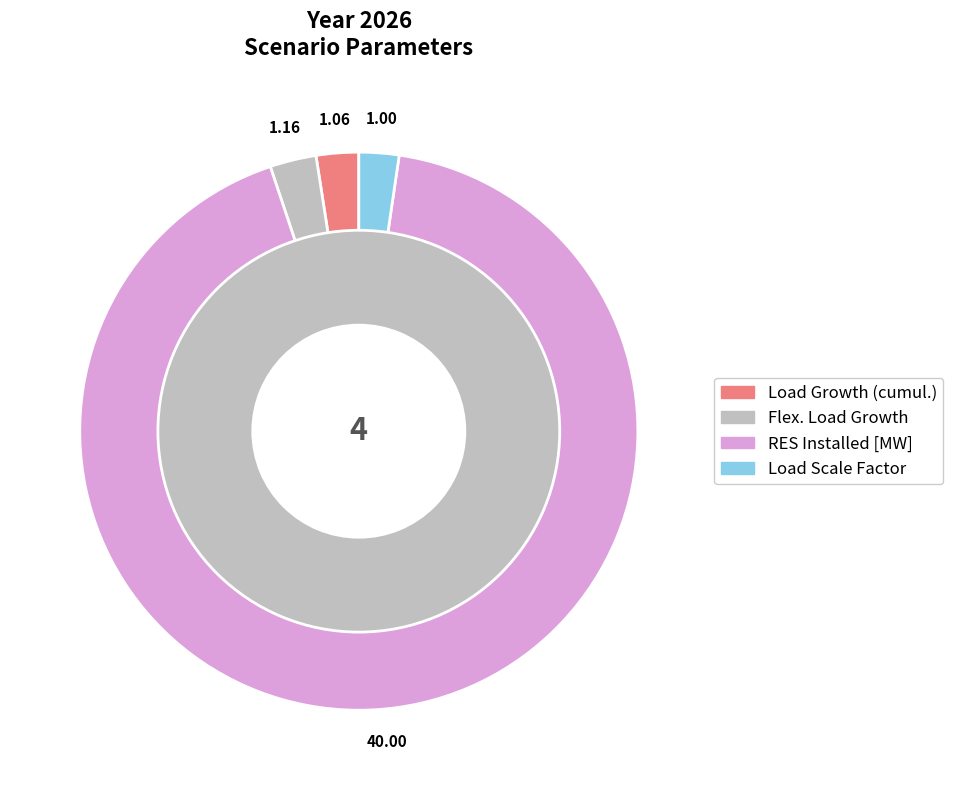

Is the sum of Flex. Load Growth and Load Scale Factor greater than half?

No